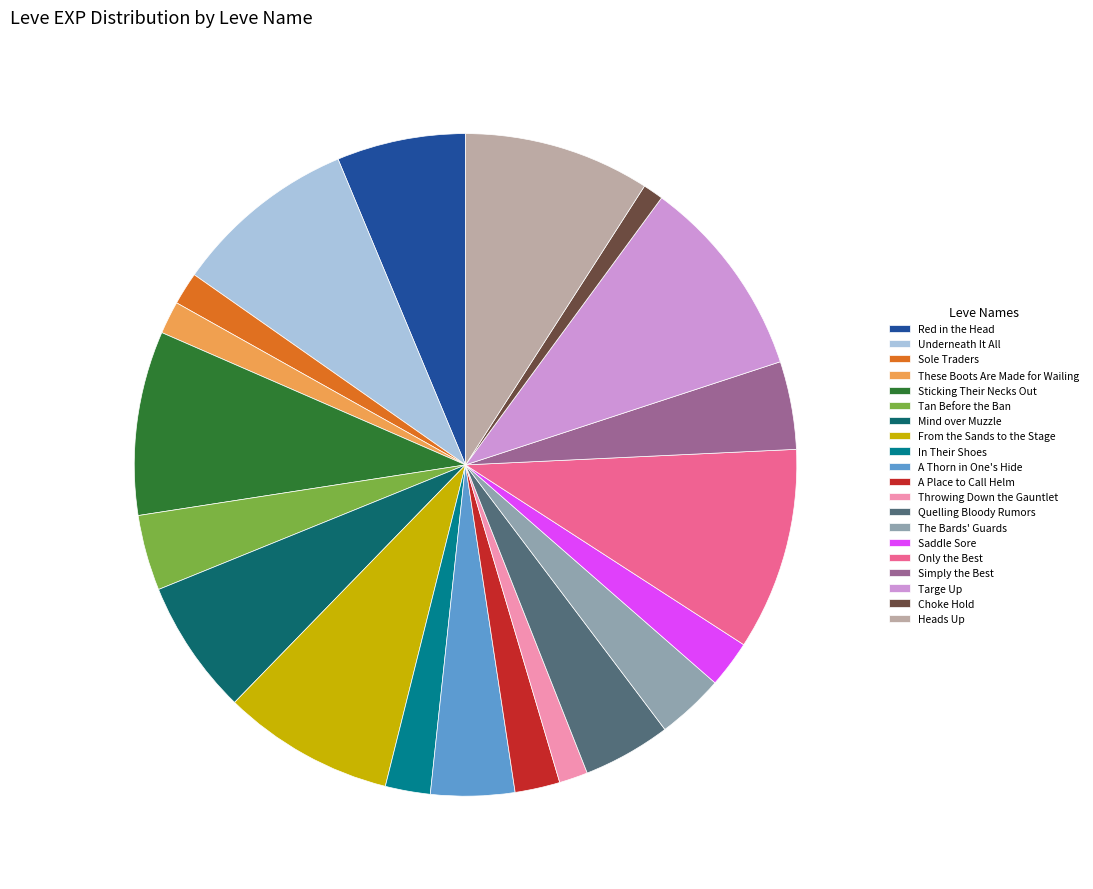

Does Only the Best account for over 50% of the chart?

No